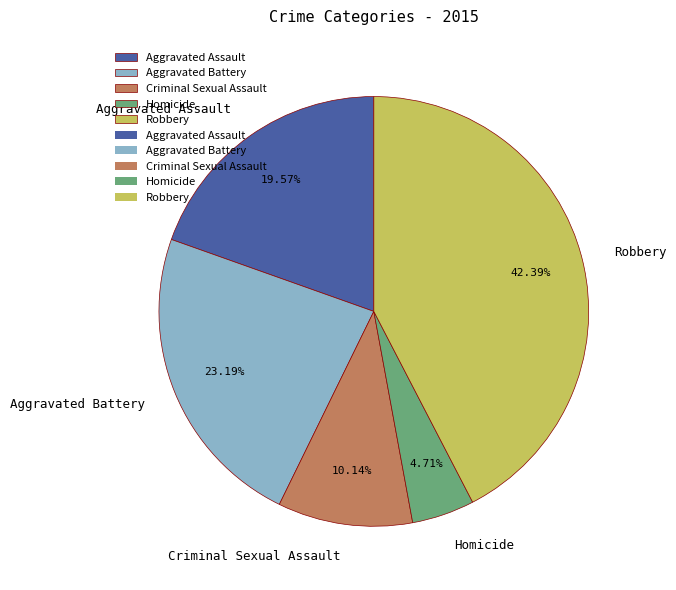

What is the ratio of the value at Robbery to the value at Aggravated Battery?

1.8